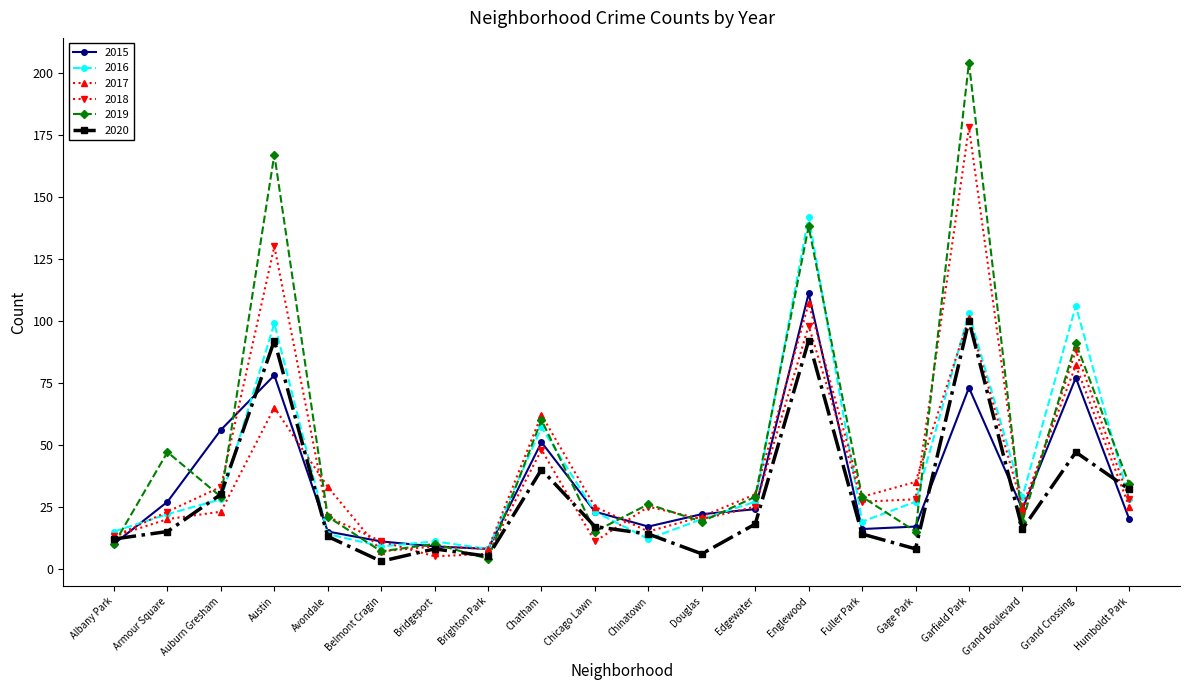

What is the spread (max minus min) of values at Grand Crossing?

59